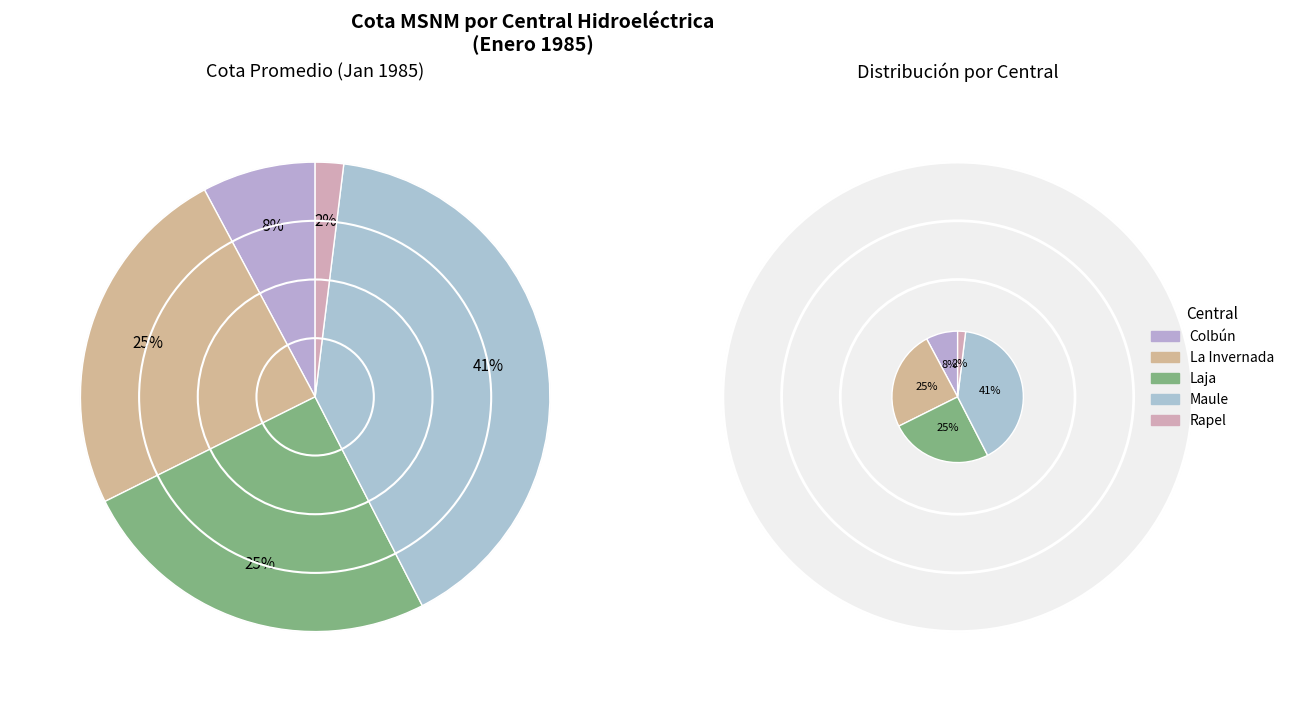

To the nearest percent, what is the difference between the largest and smallest slice percentages?

39%